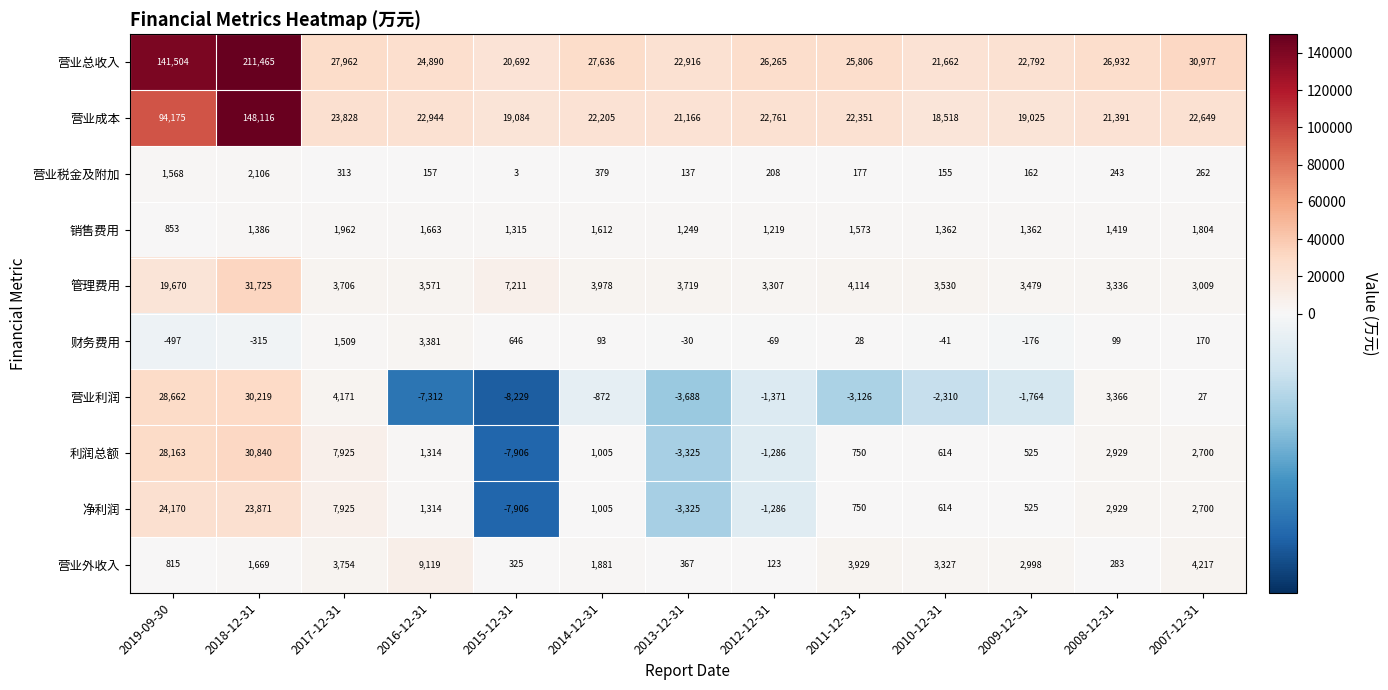

How many series are shown in this chart?

10